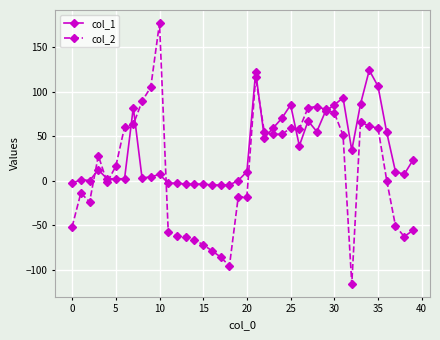

At how many categories does at least one series exceed 134?

1